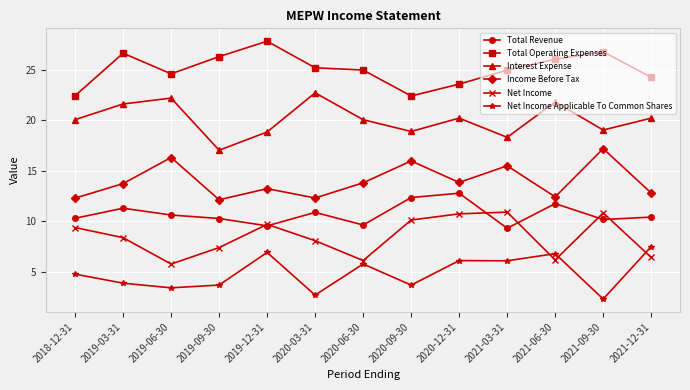

What is the value of the Income Before Tax point at the 13th from the left?

12.8